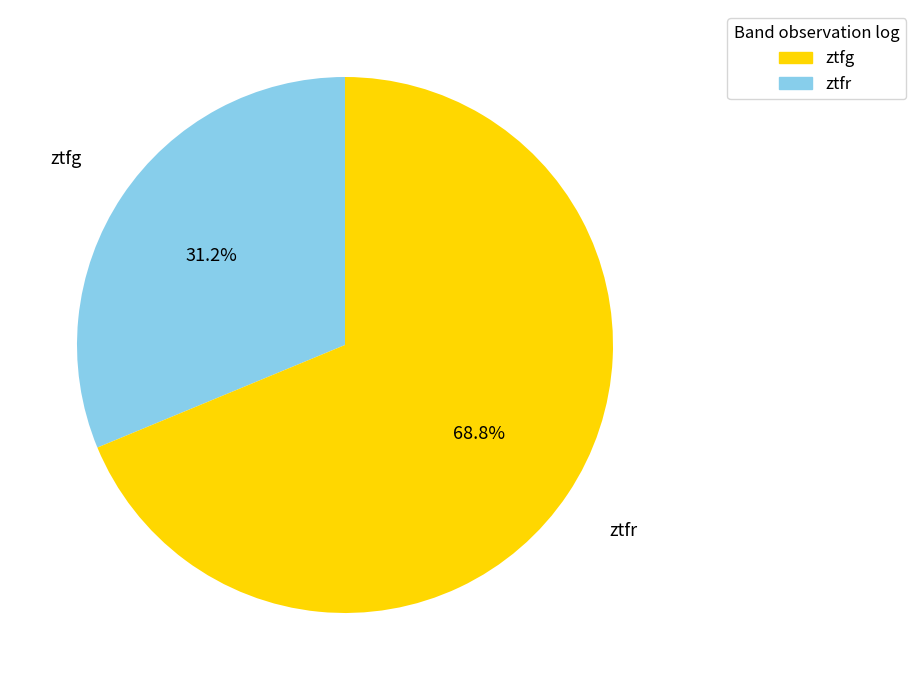

What is the smallest slice in the pie chart?

ztfg